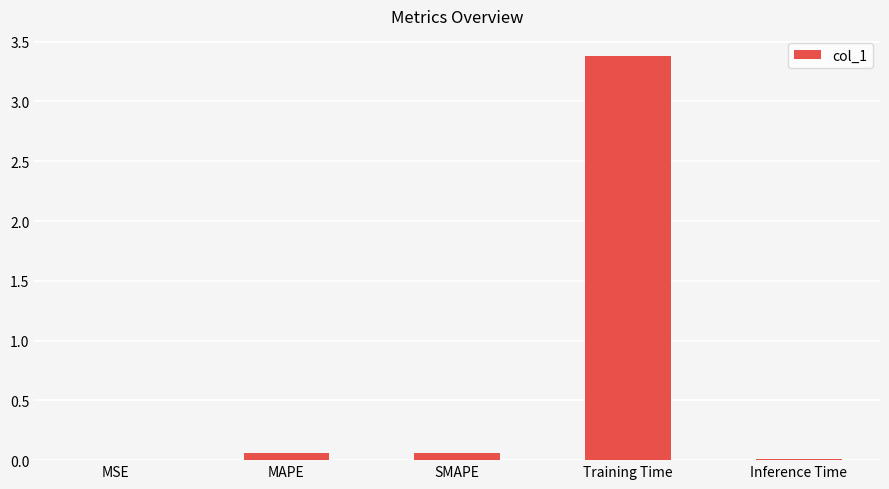

What value does the data have at Training Time?

3.4